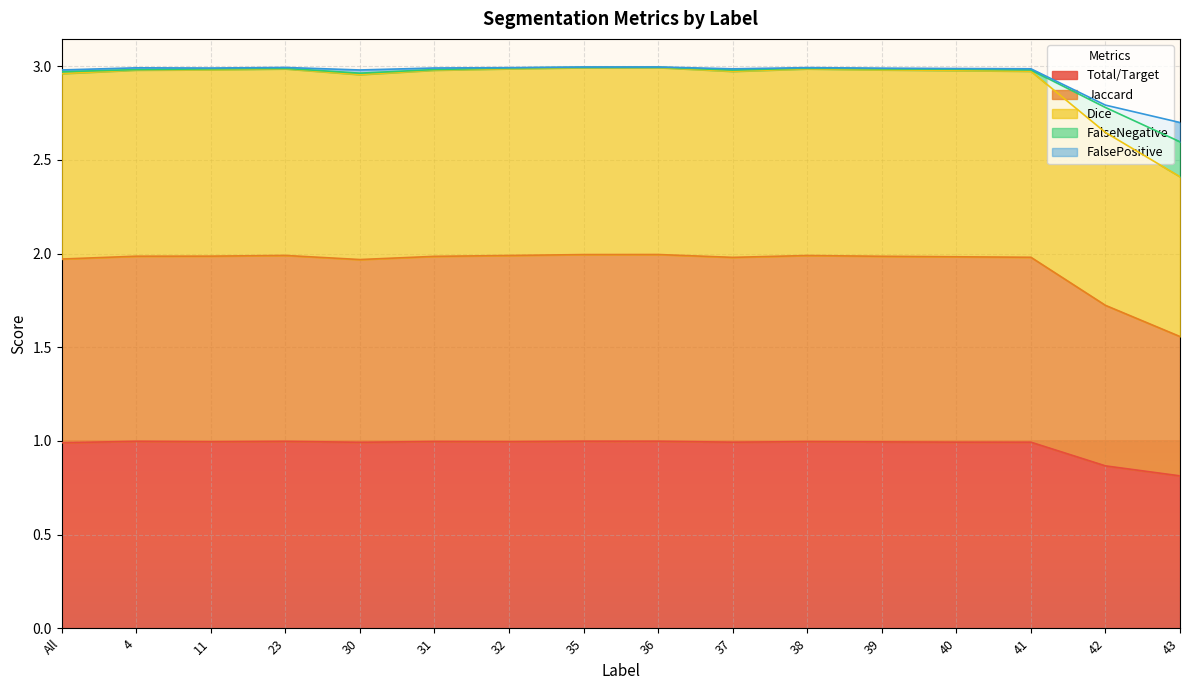

What is the maximum value for Total/Target?

1.0